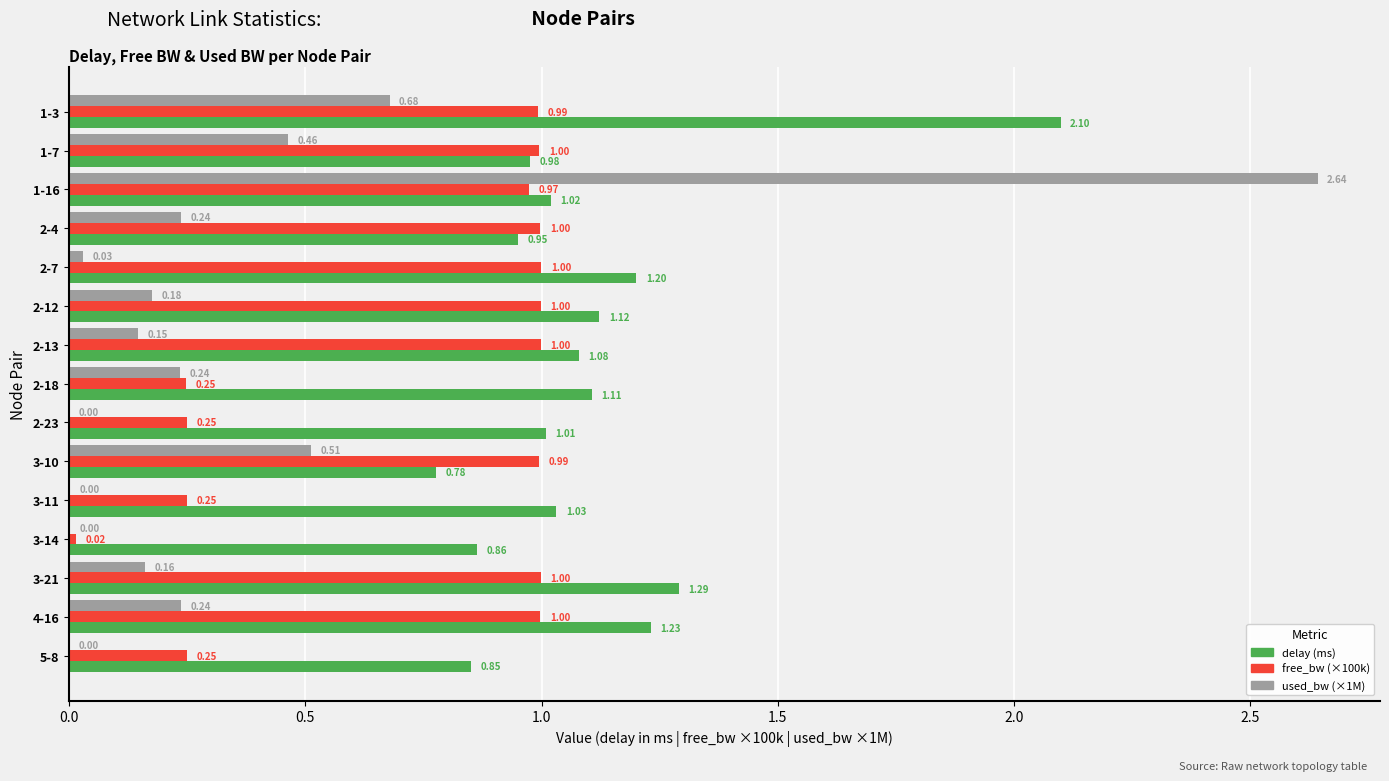

At which category is the sum across all series the highest?

1-16